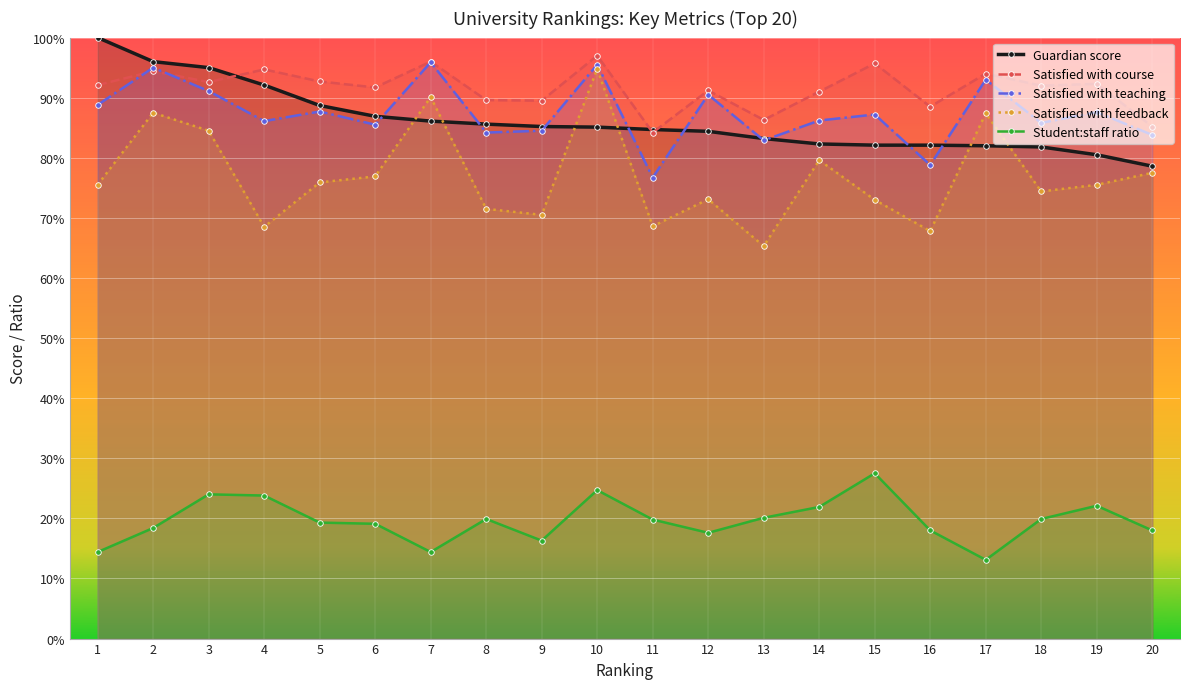

How many lines are shown in the chart?

5